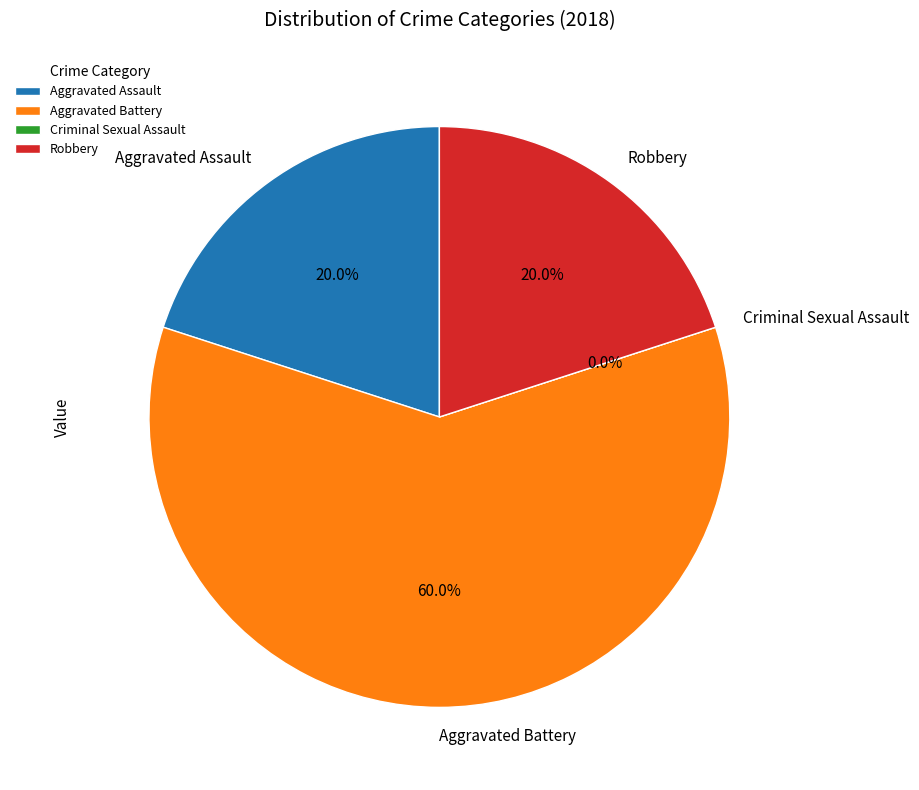

True or false: Criminal Sexual Assault accounts for 12% of the total.

False